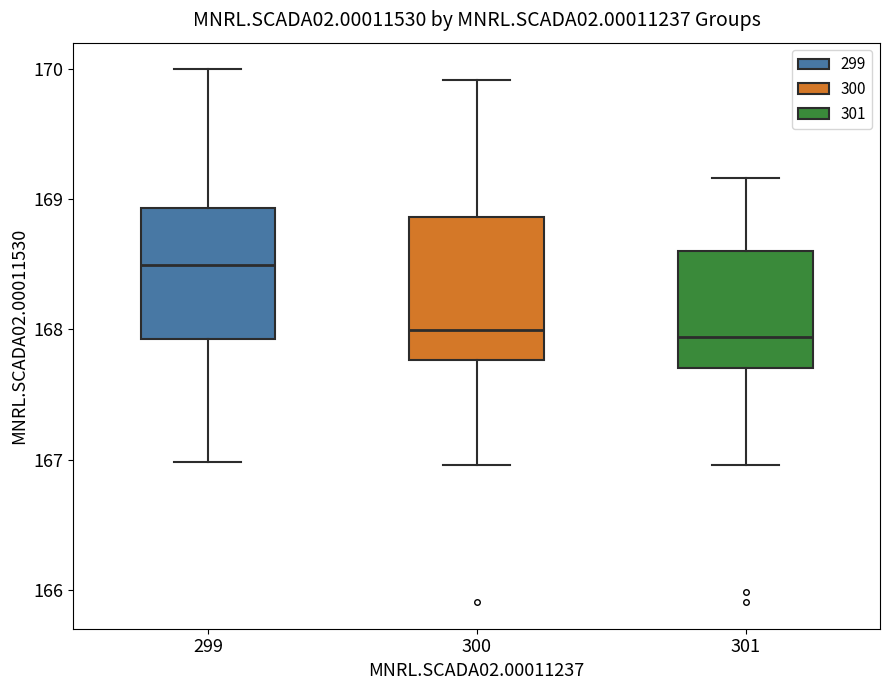

Reading left to right, read every box against the y-axis: the position of its median line, the range the box covers, and the ends of its whiskers. The values are not printed on the chart, so give them approximately, as read against the axis.

299: median 168.5, box 167.9 to 168.9, whiskers 167.0 to 170.0
300: median 168.0, box 167.8 to 168.9, whiskers 167.0 to 169.9
301: median 167.9, box 167.7 to 168.6, whiskers 167.0 to 169.2